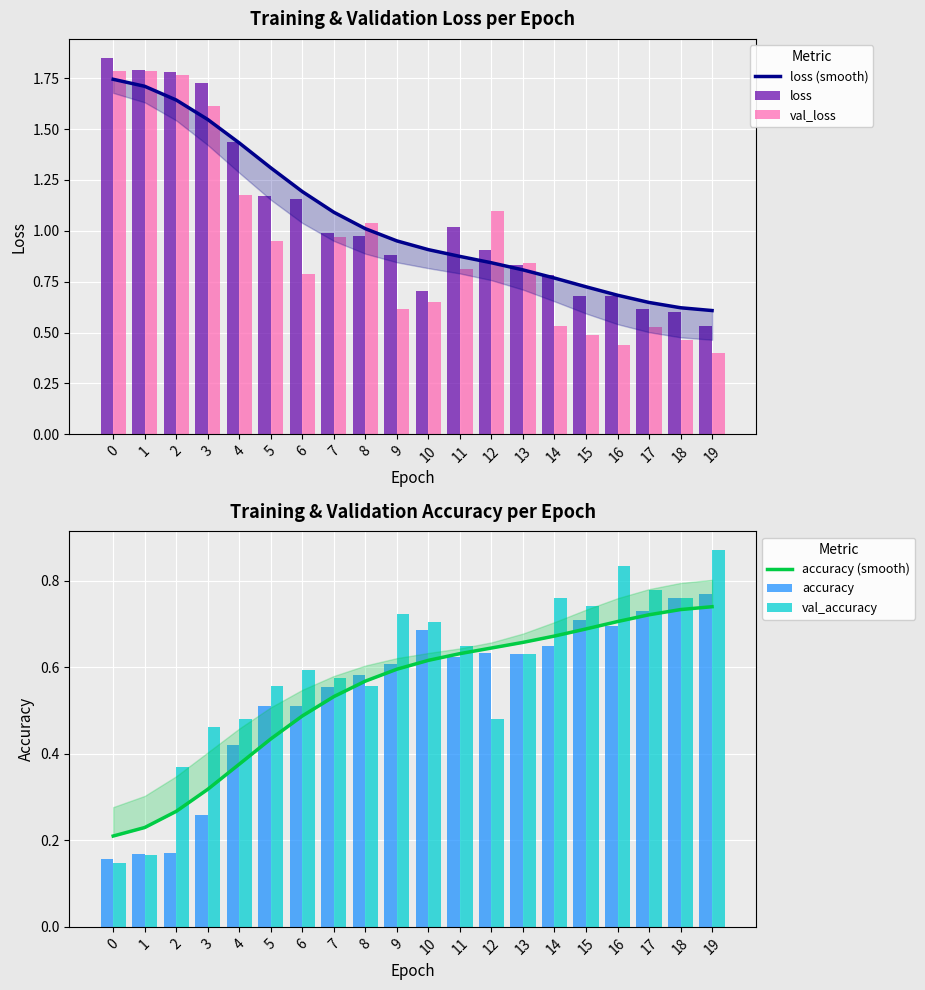

Which series changed the most between 0 and 5?

val_loss